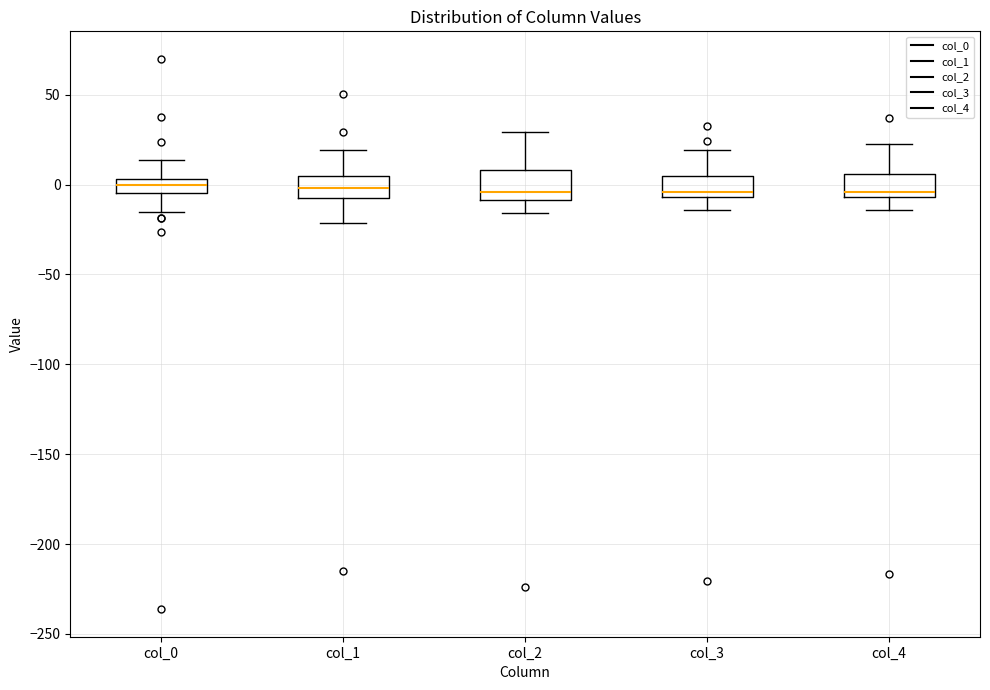

Reading left to right, transcribe this box plot: for each box, give where its median line is, the range the box spans, and where its two whiskers end, as read against the y-axis. The values are not printed on the chart, so give them approximately, as read against the axis.

col_0: median 0, box -5 to 5, whiskers -15 to 15
col_1: median 0, box -5 to 5, whiskers -20 to 20
col_2: median -5, box -10 to 10, whiskers -15 to 30
col_3: median -5 (just above the box's lower edge), box -5 to 5, whiskers -15 to 20
col_4: median -5 (just above the box's lower edge), box -5 to 5, whiskers -15 to 20